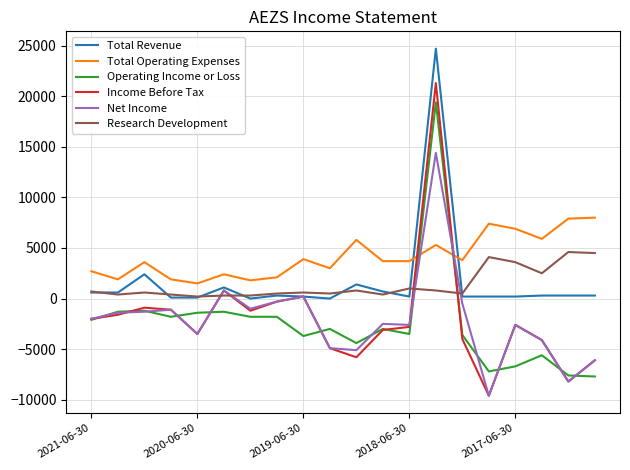

After their last crossing, which series has the higher values: Total Operating Expenses or Total Revenue?

Total Operating Expenses